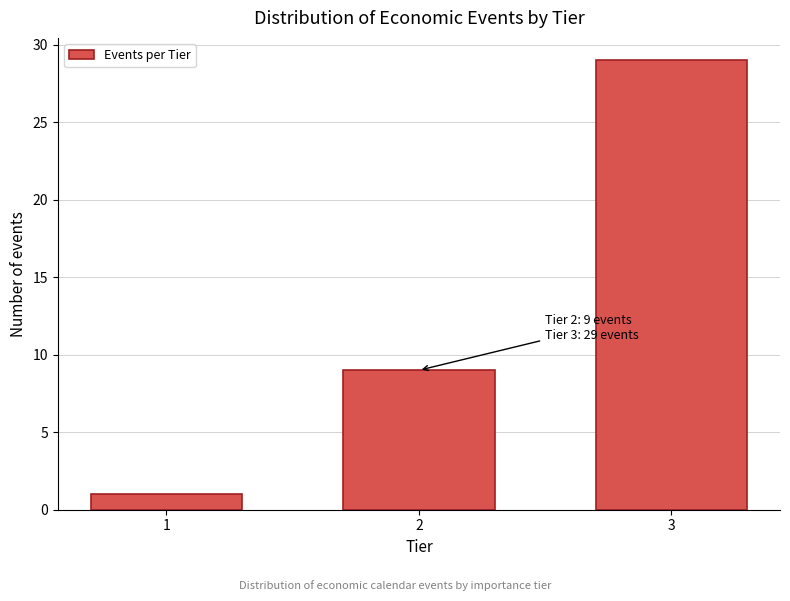

Reading left to right, extract all data points from this chart.

1=1	2=9	3=29